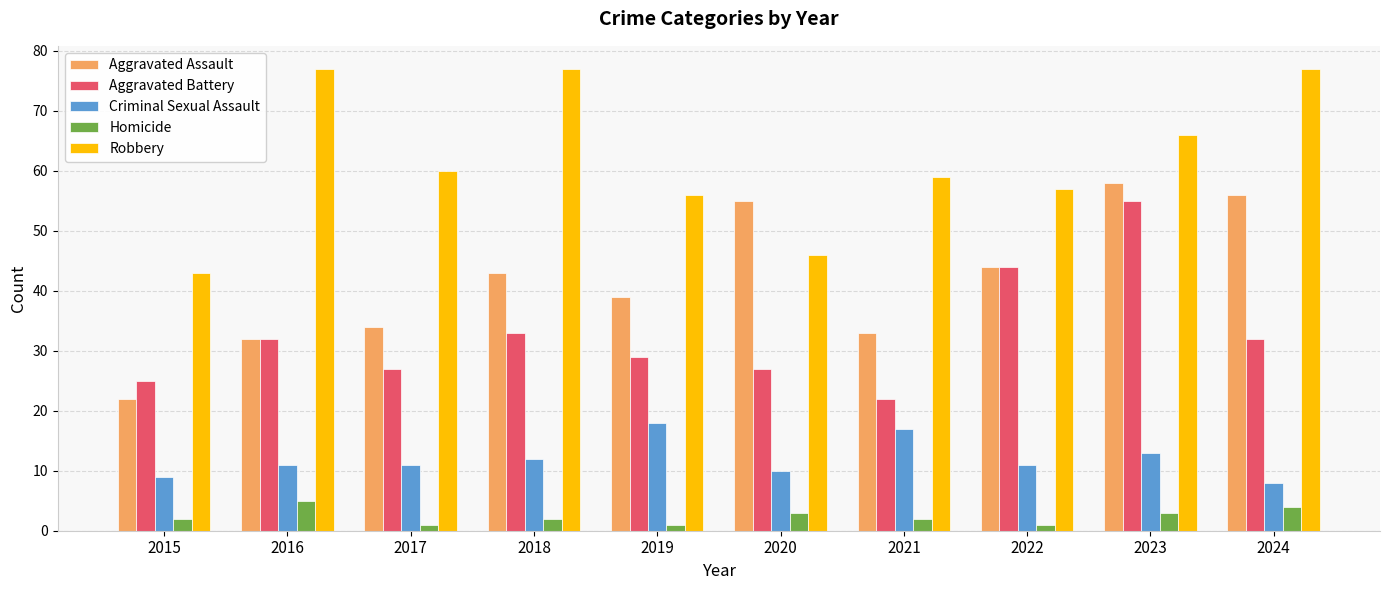

What is the value of the Aggravated Battery bar at the 1st from the left?

25